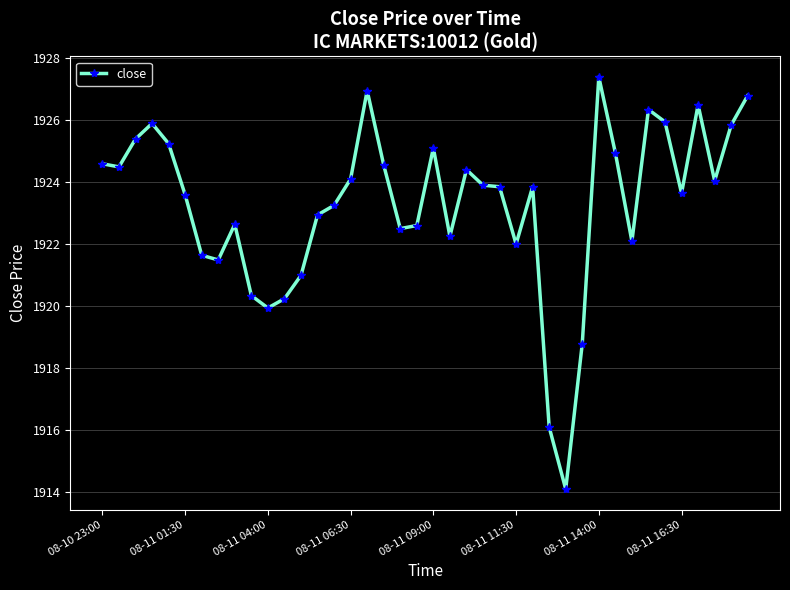

What is the minimum value shown in the chart?

1914.1